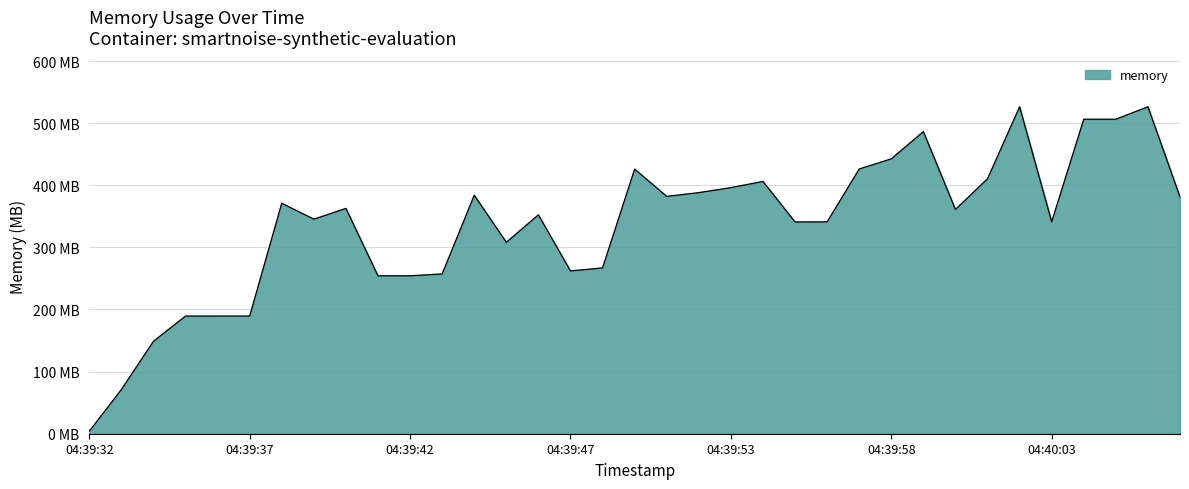

At which category does the data reach its first local valley?

04:39:39